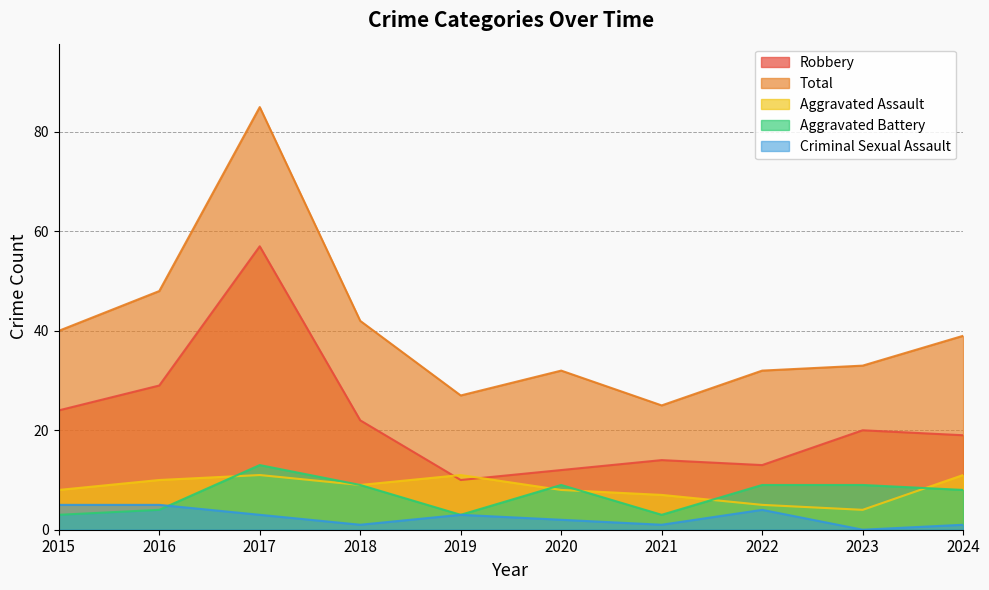

True or false: Total has a value of 25 at 2021.

True